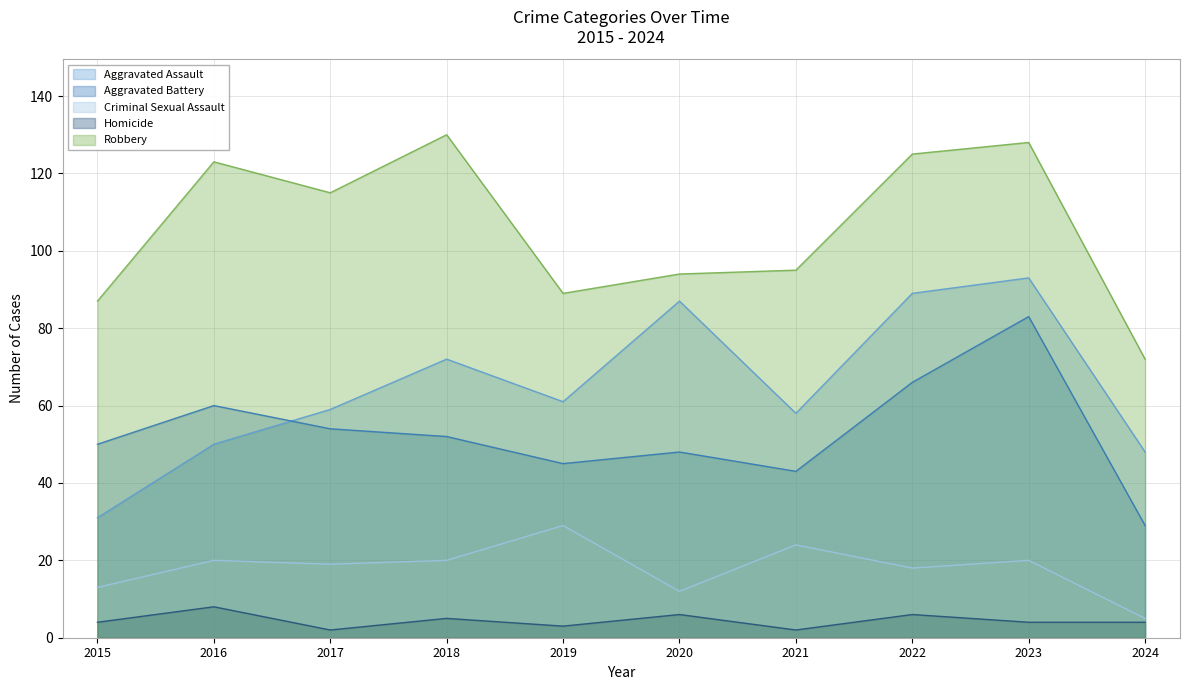

Which label corresponds to the smallest value in the chart?

2017